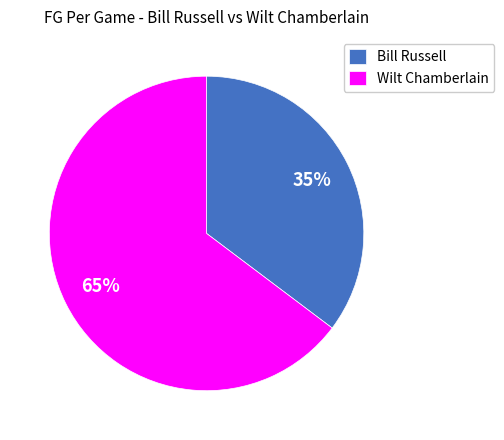

The Bill Russell slice represents 35% of the pie. True or false?

True